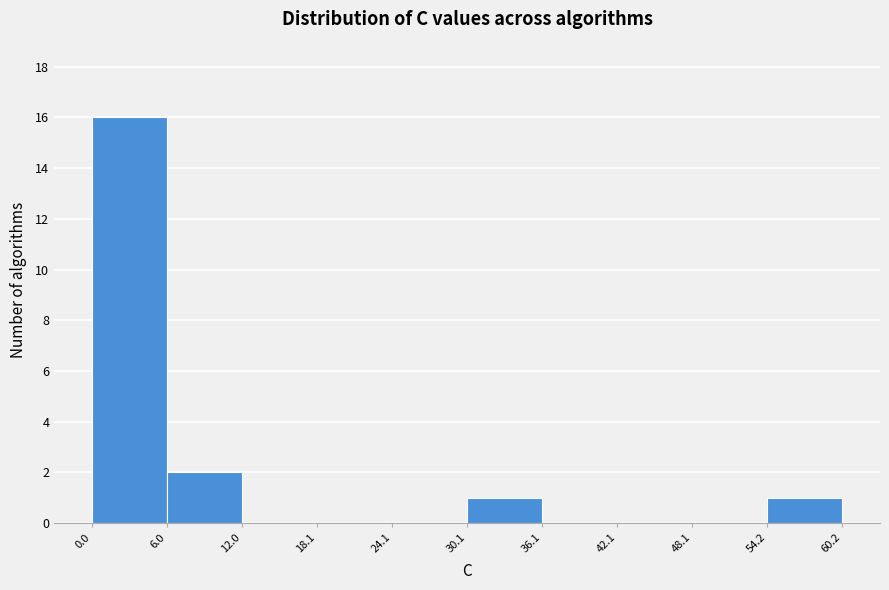

Over which range of the x-axis is the bar tallest?

0.0 to 6.0